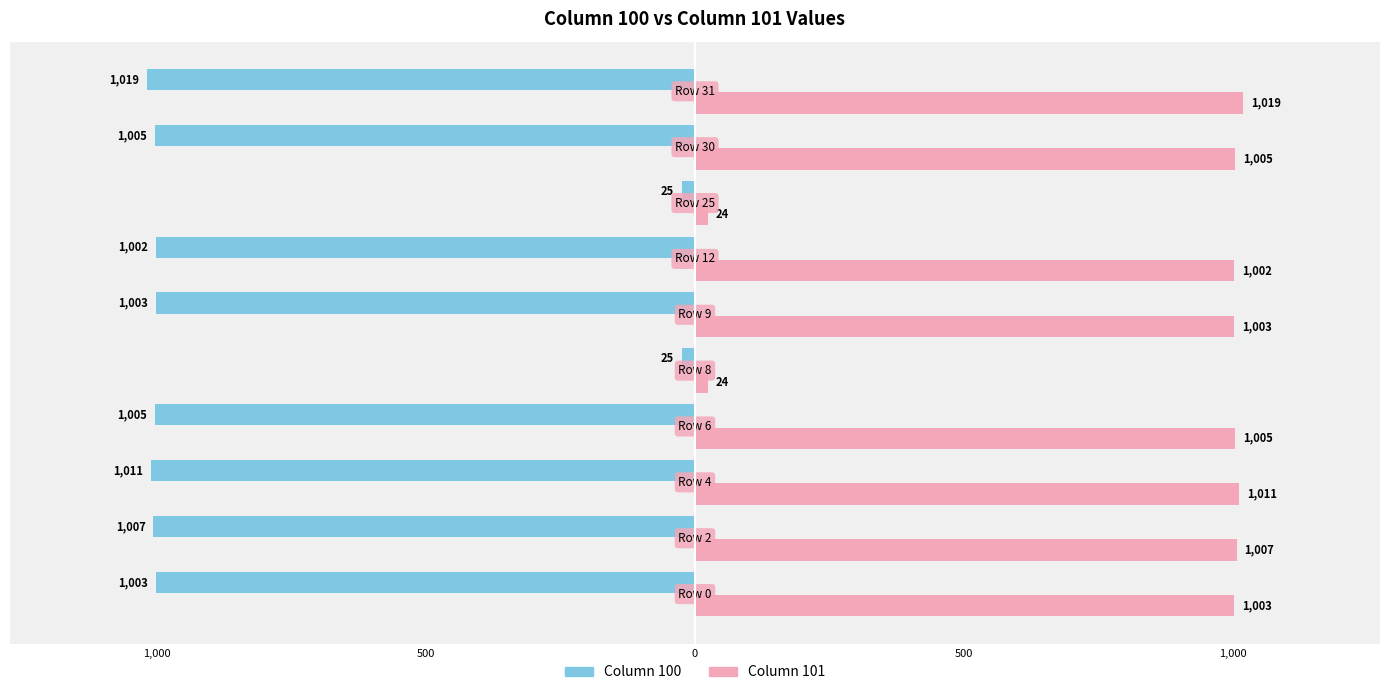

The value of Series A at 1,500 is -270. True or false?

False